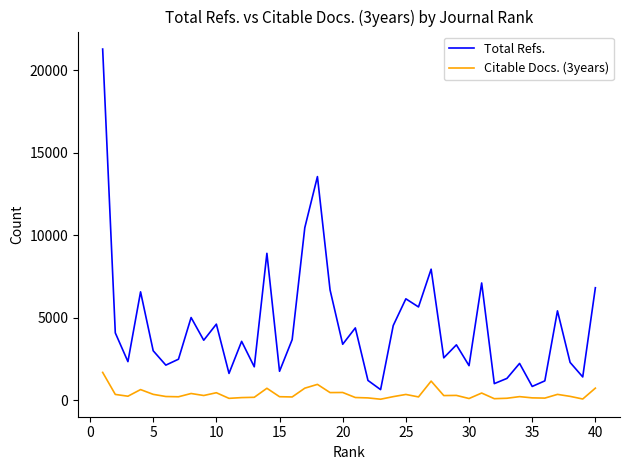

List the series in order of their overall mean, lowest first.

Citable Docs. (3years), Total Refs.